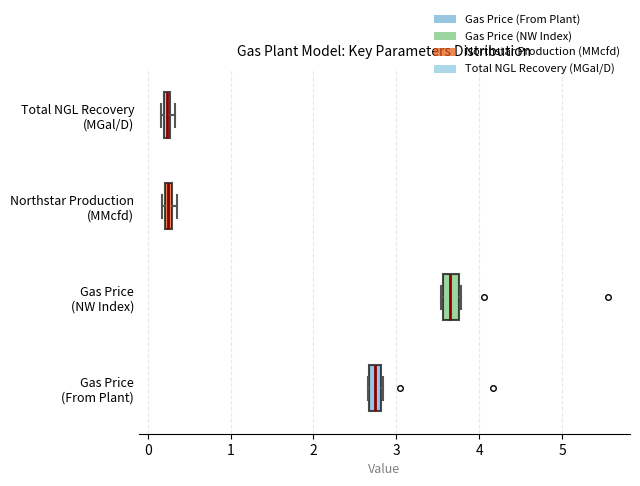

Where is the left edge of the box for Gas Price (From Plant) on the x-axis? The values are not printed on the chart, so give them approximately, as read against the axis.

2.7